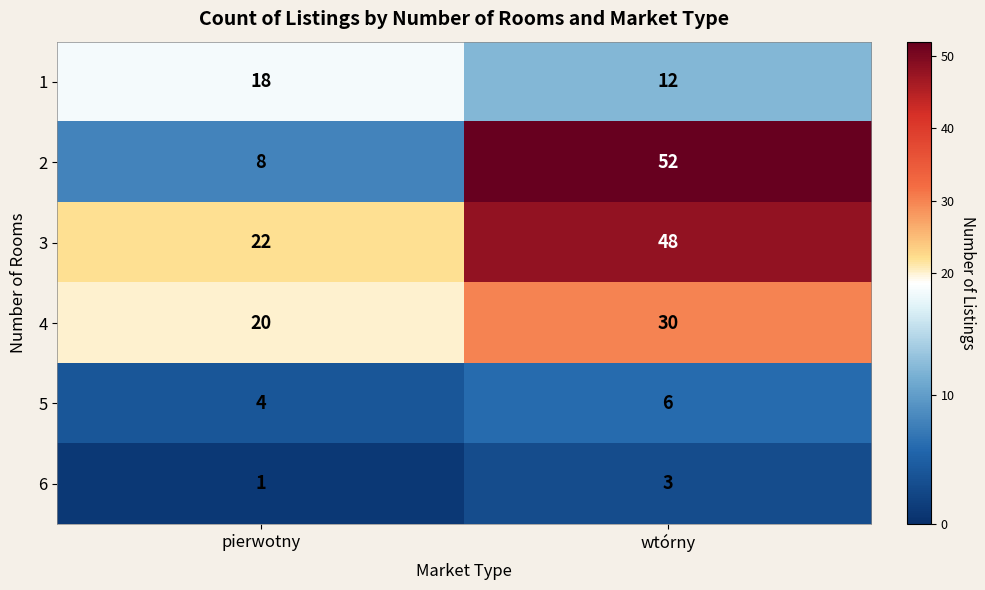

Rank the series by their maximum value, from lowest to highest.

6, 5, 1, 4, 3, 2